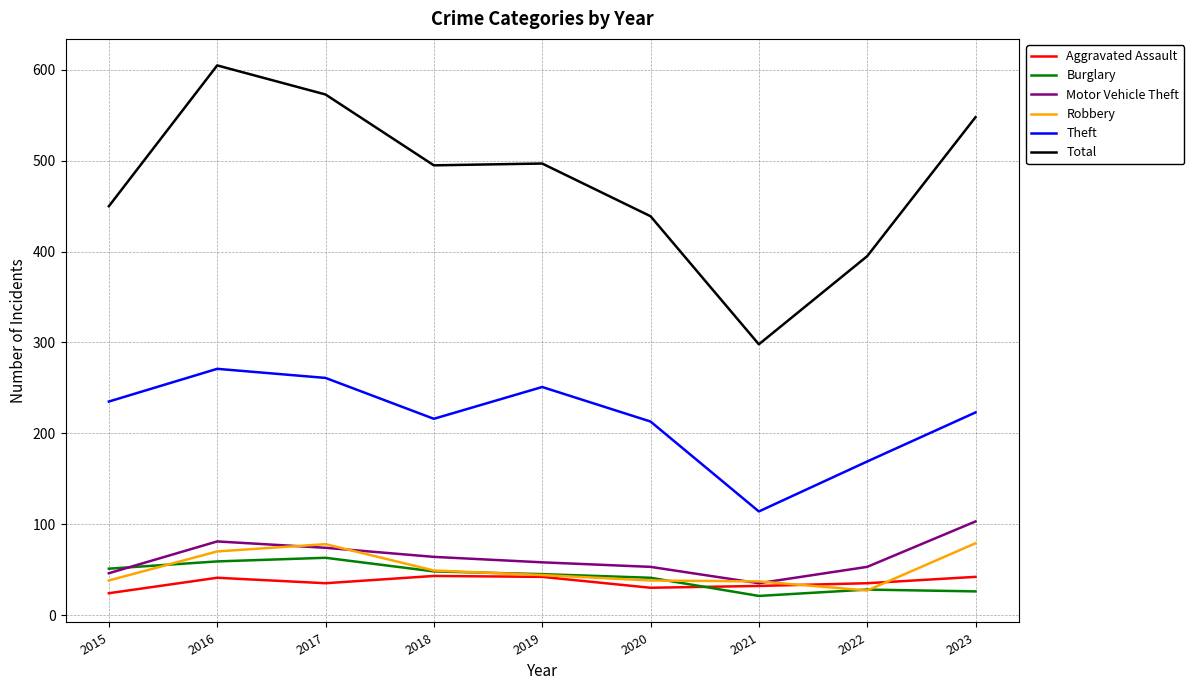

What is the lowest value of the Motor Vehicle Theft series?

35